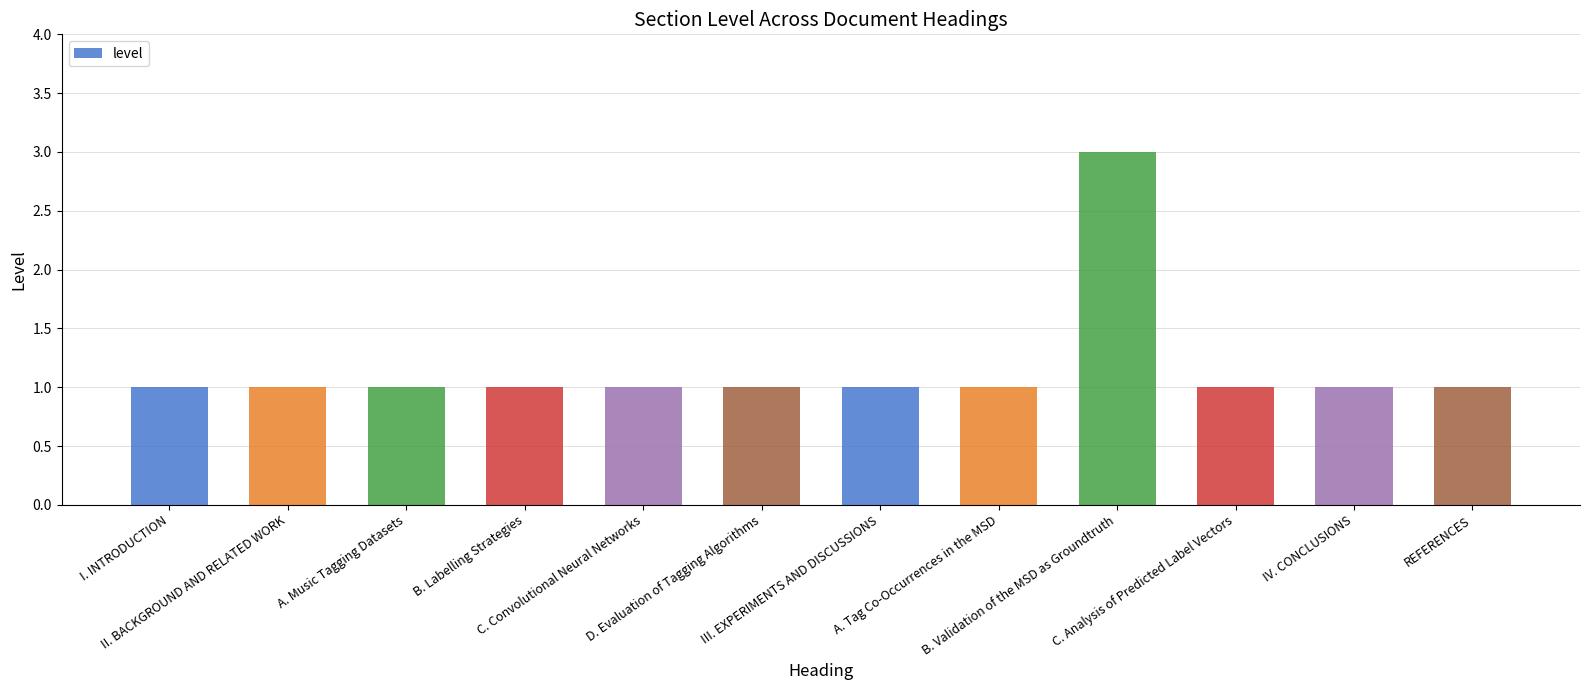

Approximately how many times larger is the value at C. Analysis of Predicted Label Vectors compared to B. Labelling Strategies?

1.0